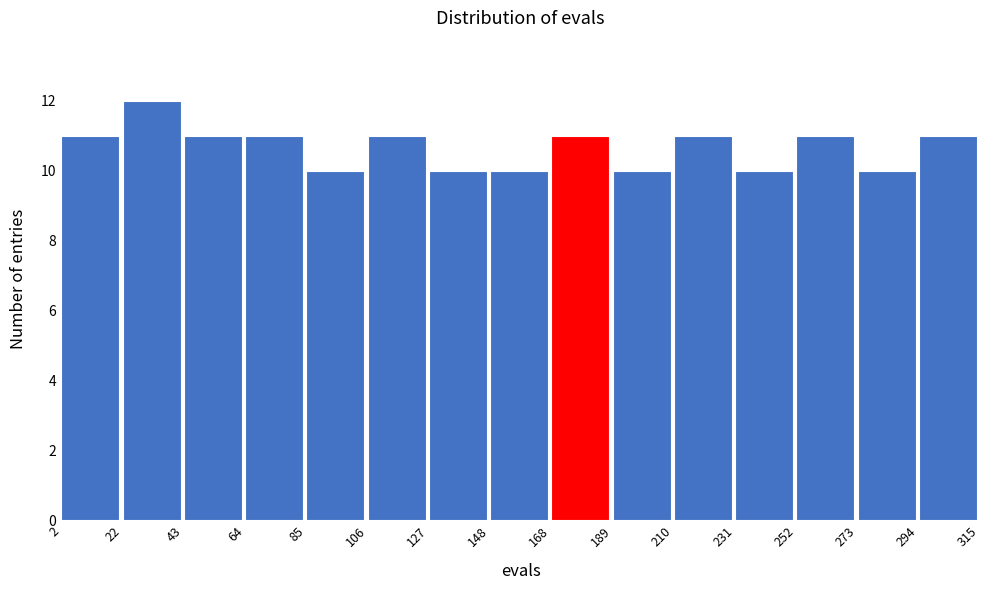

What is the height of the bar covering 2 to 22 on the x-axis? The values are not printed on the chart, so give them approximately, as read against the axis.

11